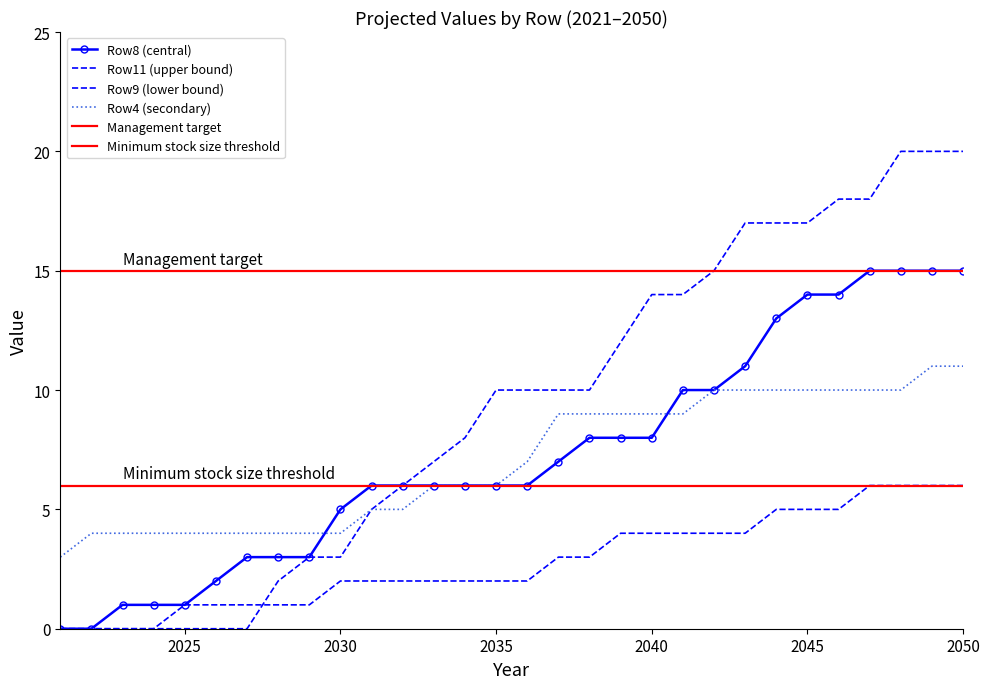

What are all the series names shown in the legend?

Row4, Row8, Row9, Row11